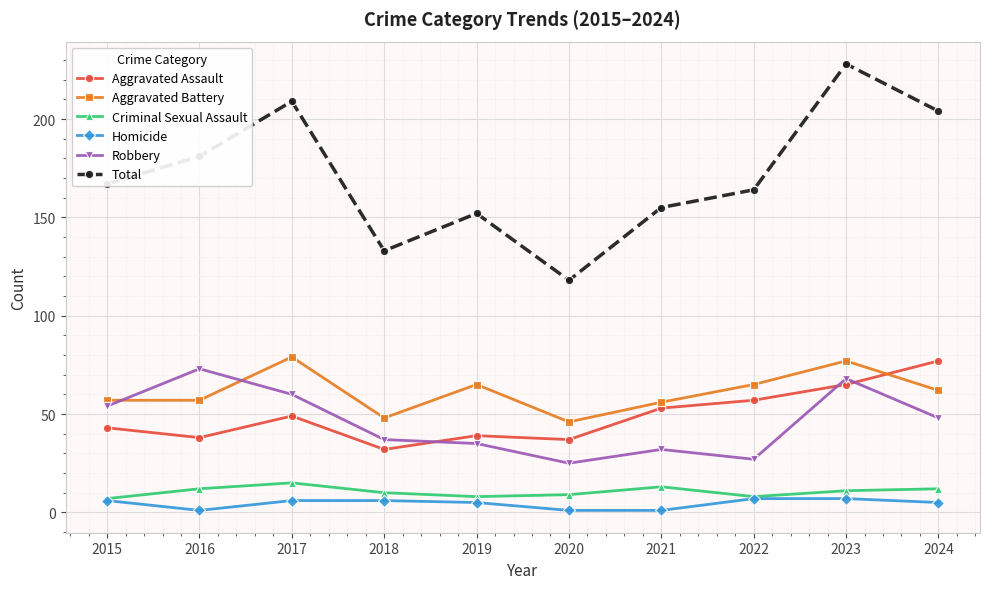

What is the difference between the highest and lowest values at 2019?

147